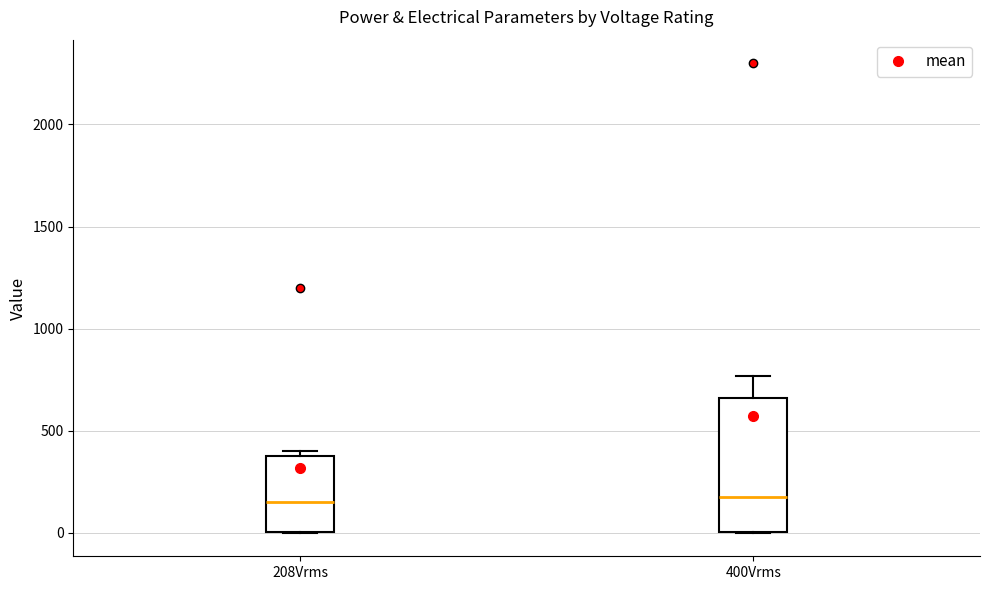

Reading left to right, read every box against the y-axis: the position of its median line, the range the box covers, and the ends of its whiskers. The values are not printed on the chart, so give them approximately, as read against the axis.

208Vrms: median 150, box 0 to 400, whiskers 0 to 400 (just above the box's upper edge)
400Vrms: median 200, box 0 to 650, whiskers 0 to 750